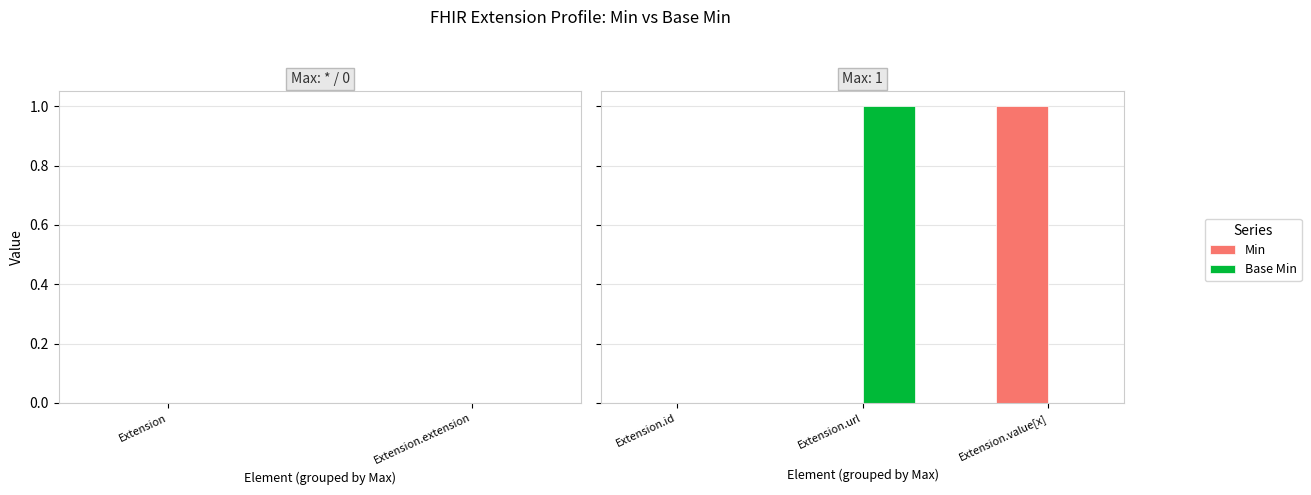

What are all the series names shown in the legend?

Min, Base Min